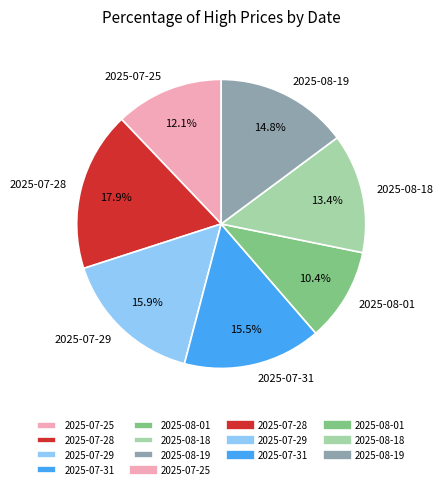

To the nearest percent, what portion does 2025-08-18 represent?

13%